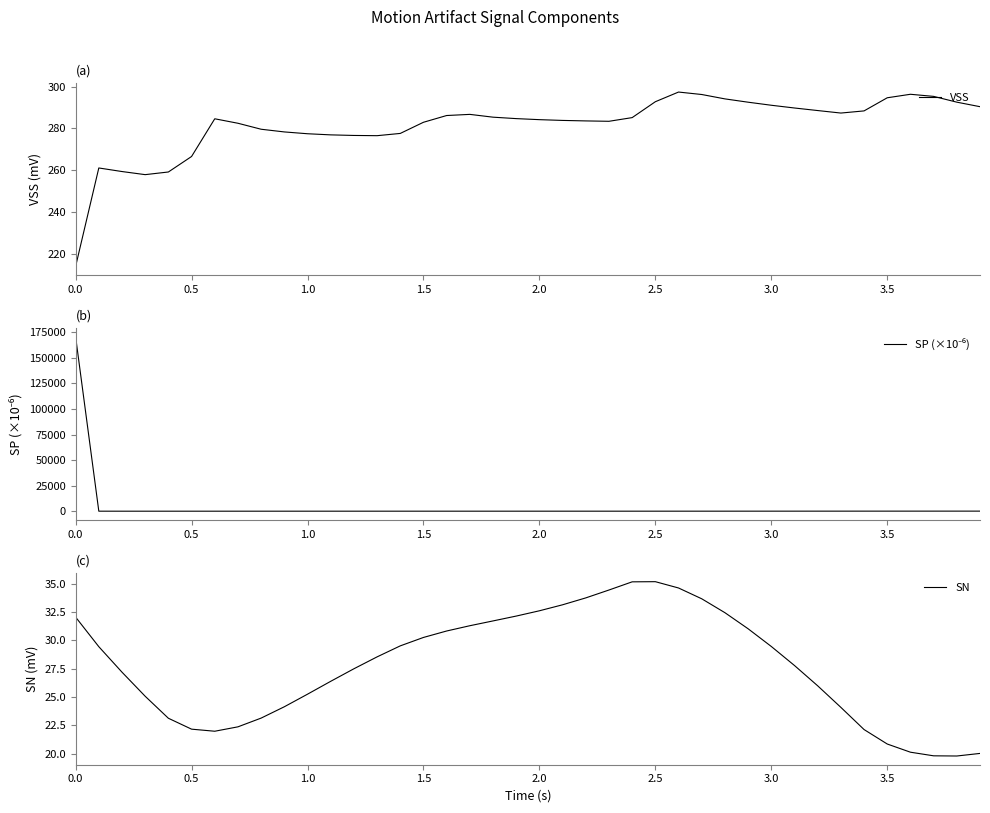

Between 32 and 3.0, which is larger?

32